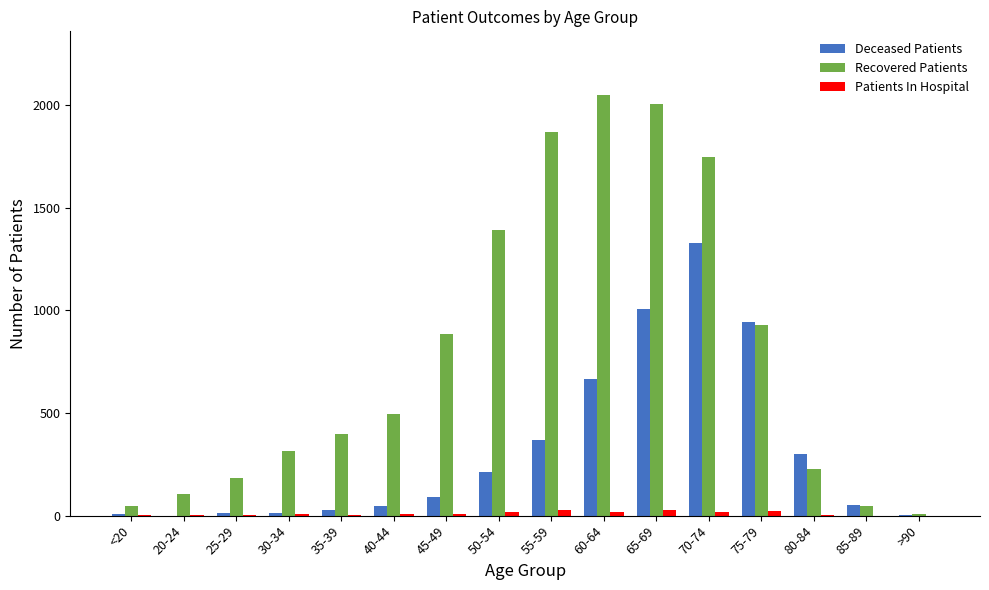

Between 25-29 and 70-74, which series saw the biggest shift?

Recovered Patients